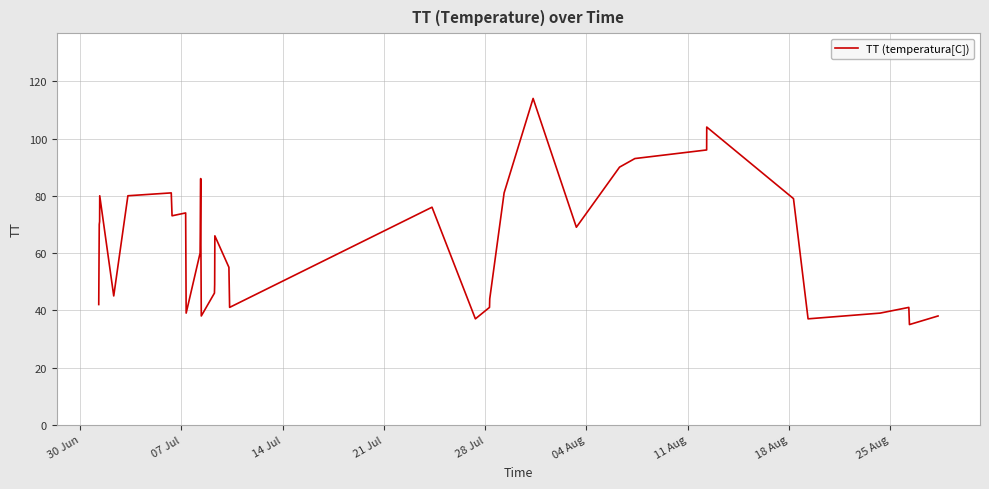

How many lines are shown in the chart?

1